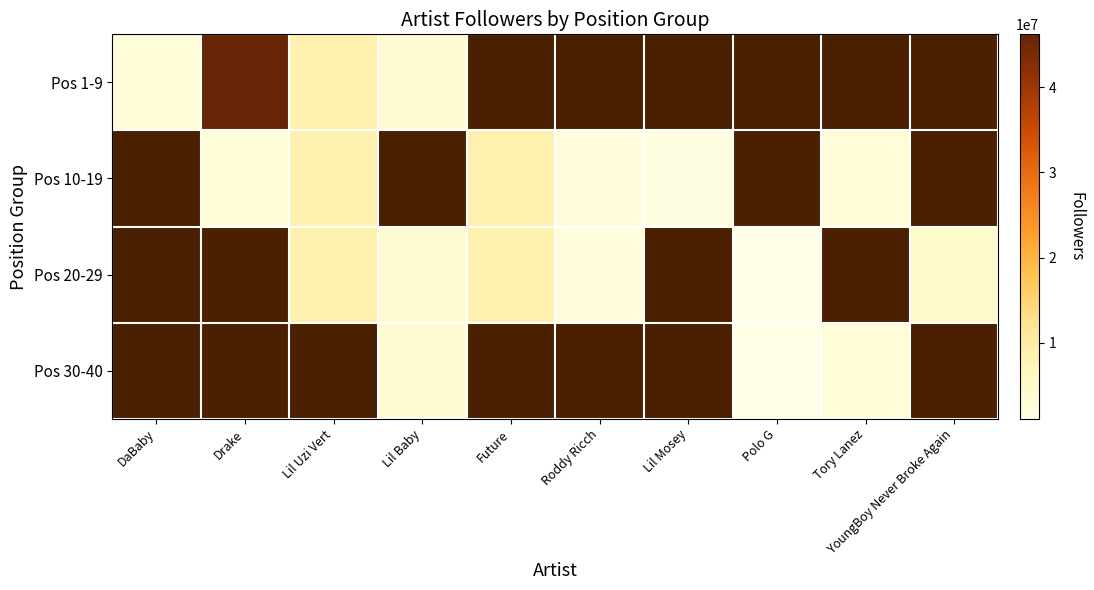

Is the value of Pos 30-40 at Polo G greater than the value of Pos 20-29 at Lil Baby?

No